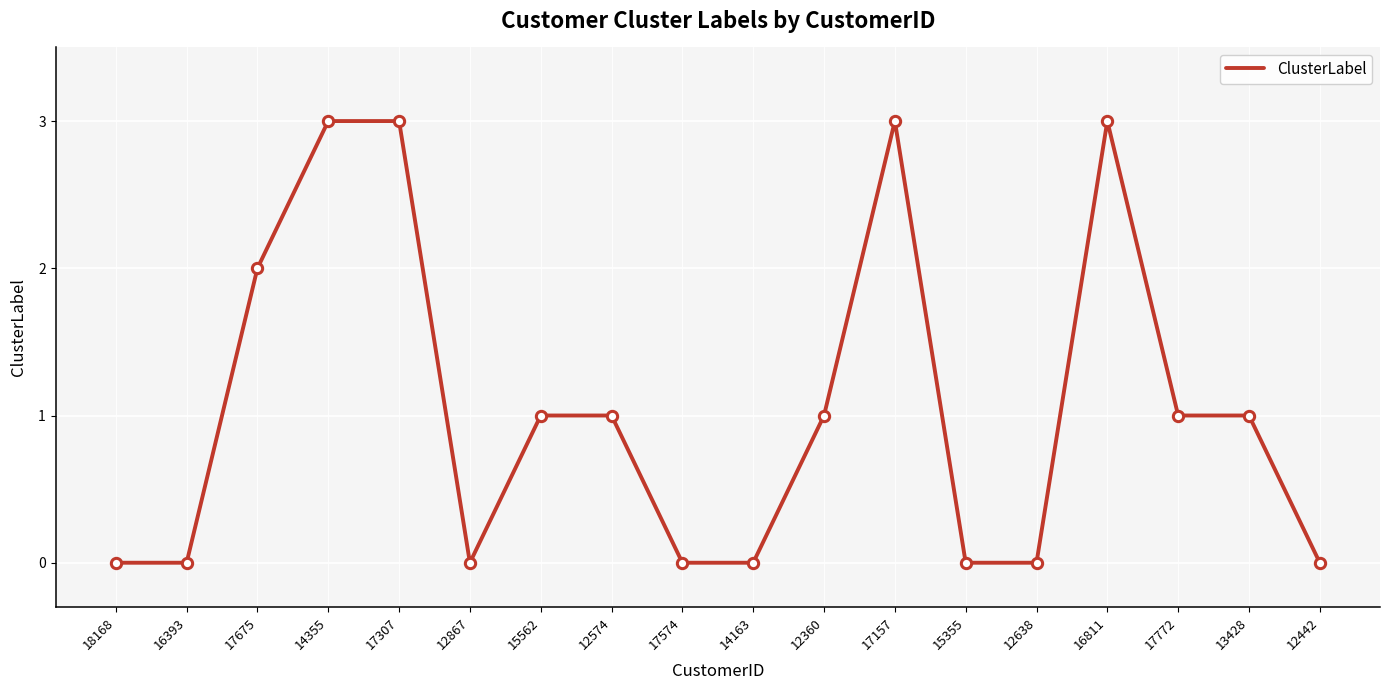

What is the change in value from 16811 to 17772?

-2